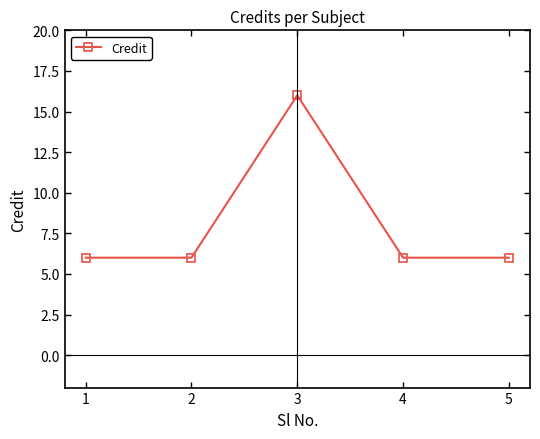

True or false: the data shows 16 at 3.

True